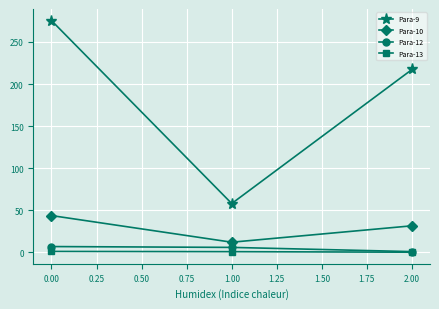

True or false: Para-9 has a value of 441.3 at 0.00.

False